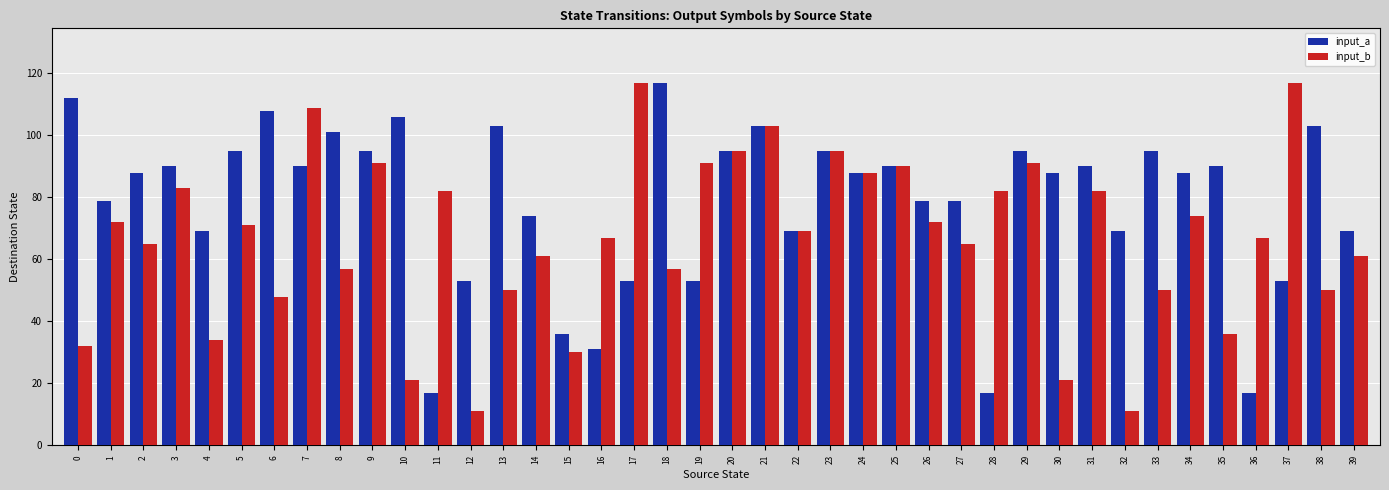

What is the maximum value for input_b?

117